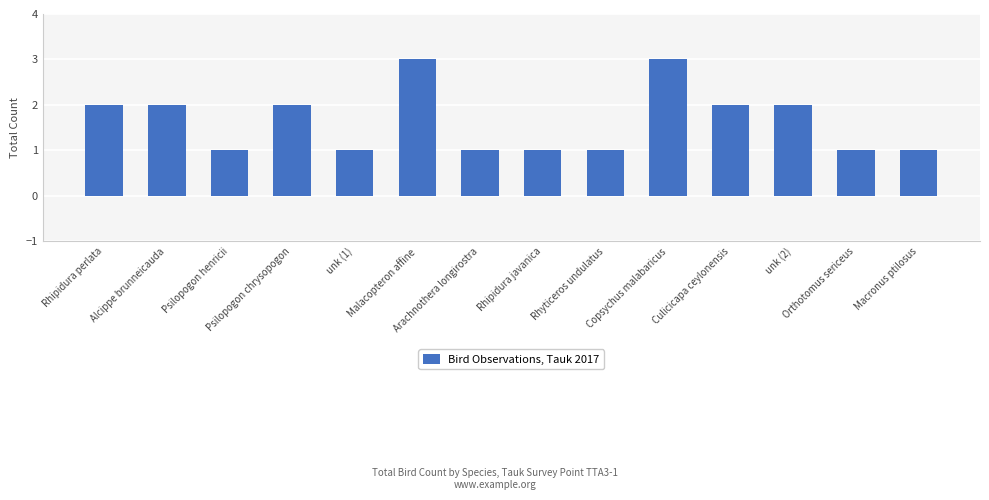

What is the average value?

2